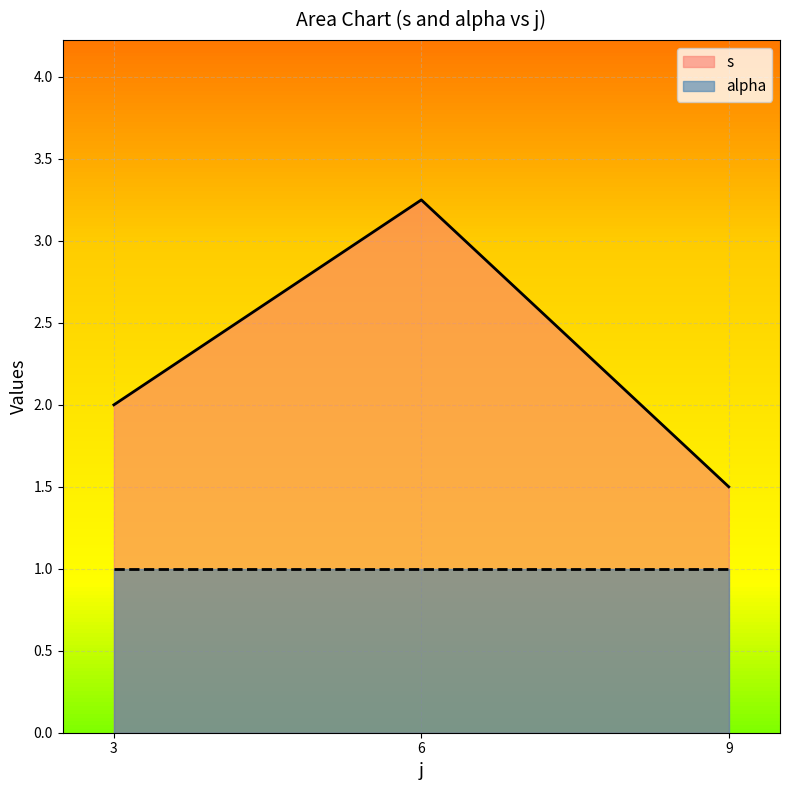

True or false: alpha and s cross at least once.

False